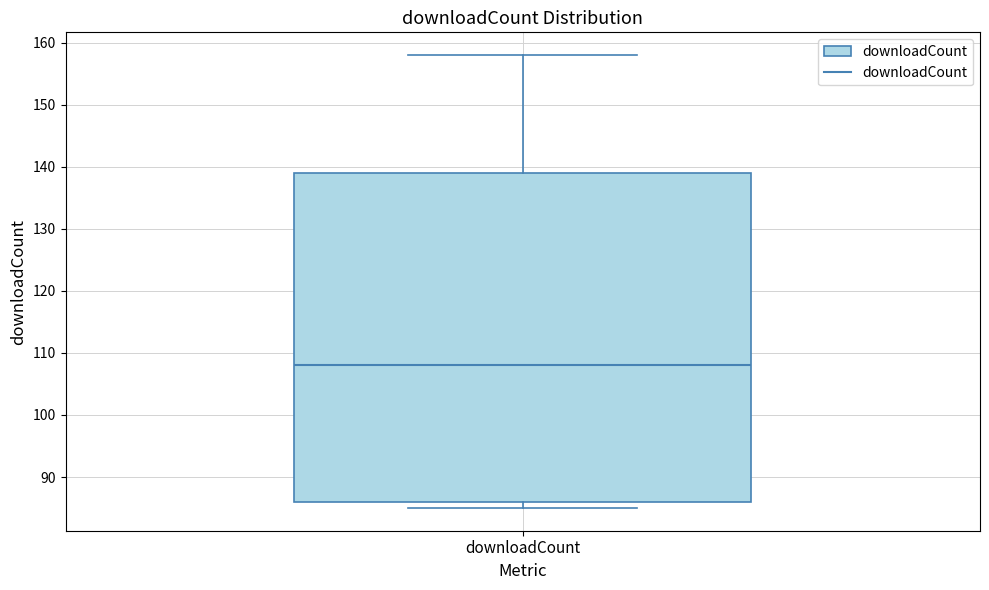

Read this box plot against the y-axis: the position of the median line, the range covered by the box, and the ends of both whiskers. The values are not printed on the chart, so give them approximately, as read against the axis.

median 108, box 86 to 139, whiskers 85 to 158